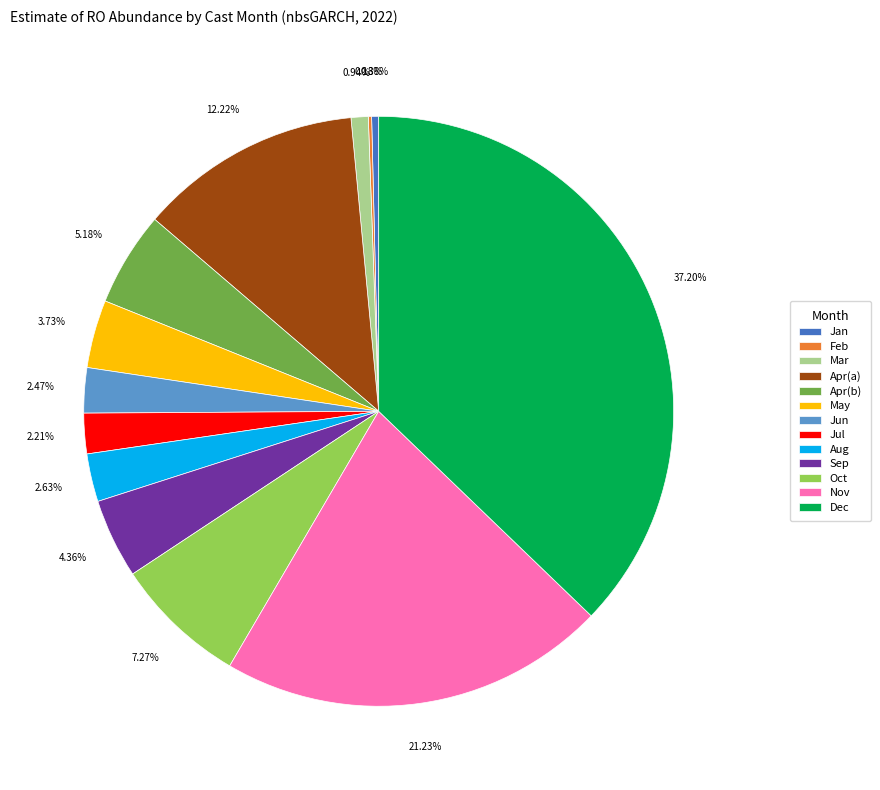

Is May the majority of the pie?

No